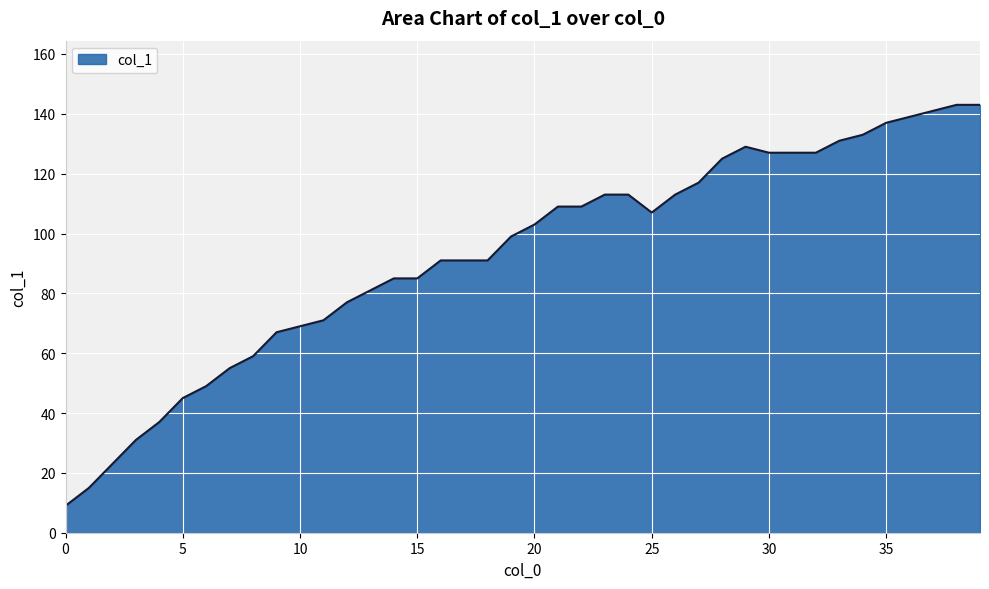

Does the chart display data point markers on the line(s)?

No